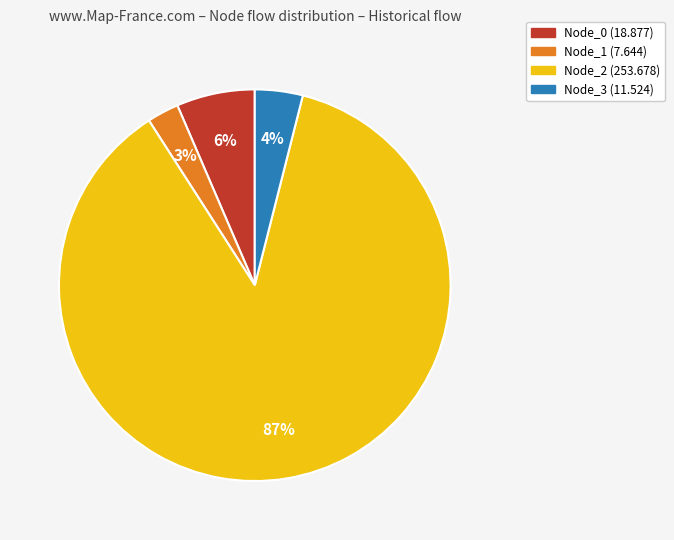

To the nearest percent, what portion does Node_2 represent?

87%